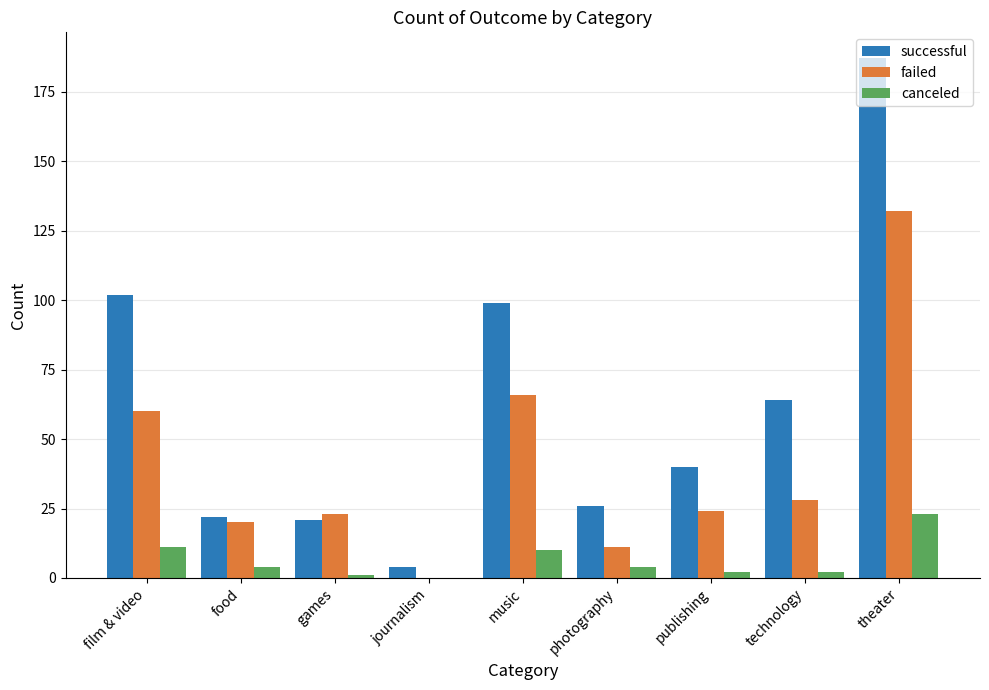

What is the sum of all failed values?

364